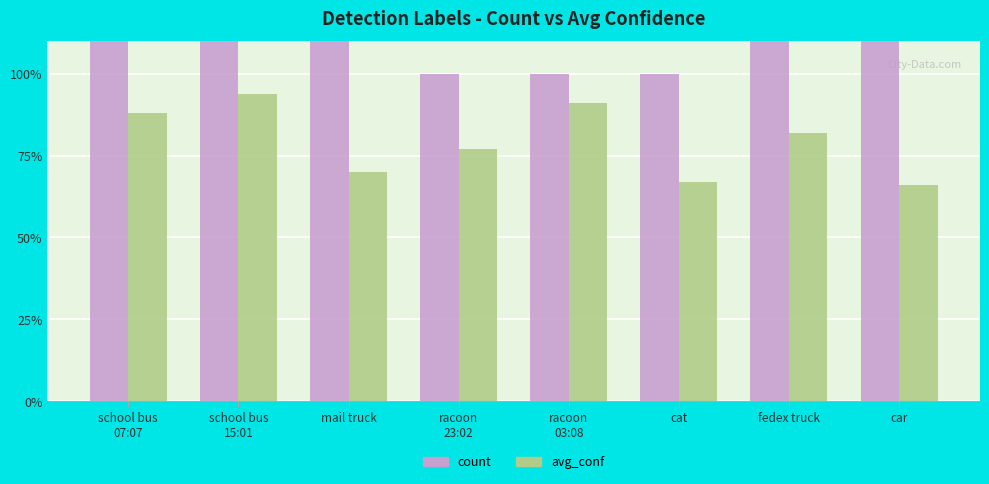

Reading left to right, extract all data points from this chart.

count: school bus
07:07=2.0	school bus
15:01=2.0	mail truck=3.0	racoon
23:02=1.0	racoon
03:08=1.0	cat=1.0	fedex truck=3.0	car=3.0
avg_conf: school bus
07:07=0.9	school bus
15:01=0.9	mail truck=0.7	racoon
23:02=0.8	racoon
03:08=0.9	cat=0.7	fedex truck=0.8	car=0.7